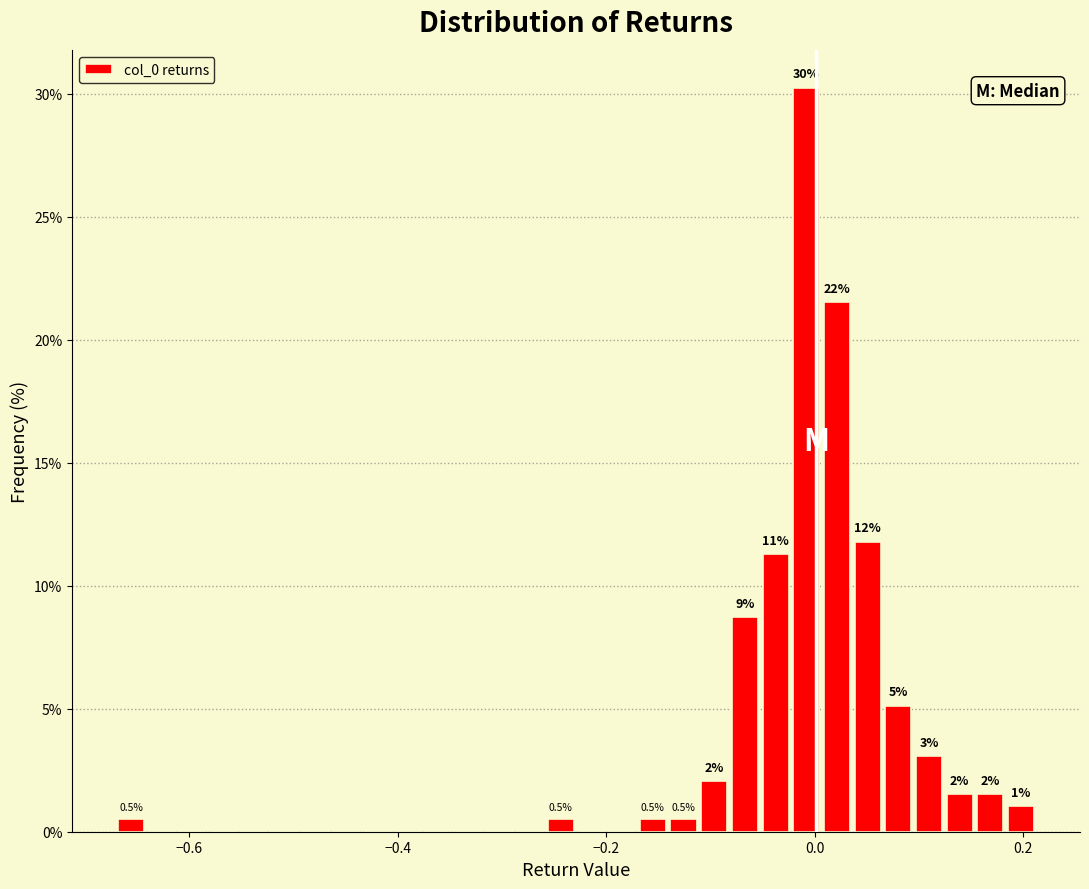

Read against the x-axis, roughly where is the centre of the tallest bar?

0.00